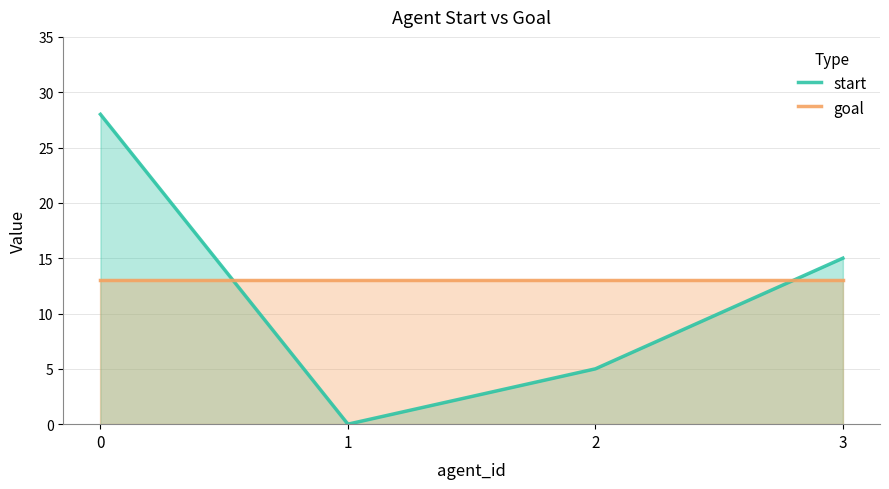

What is the sum of the start values at 0 and 1?

28